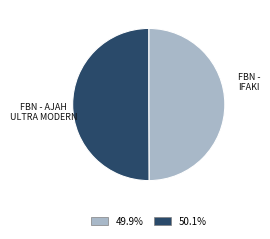

Which slice is the largest?

FBN - AJAH ULTRA MODERN MARKET